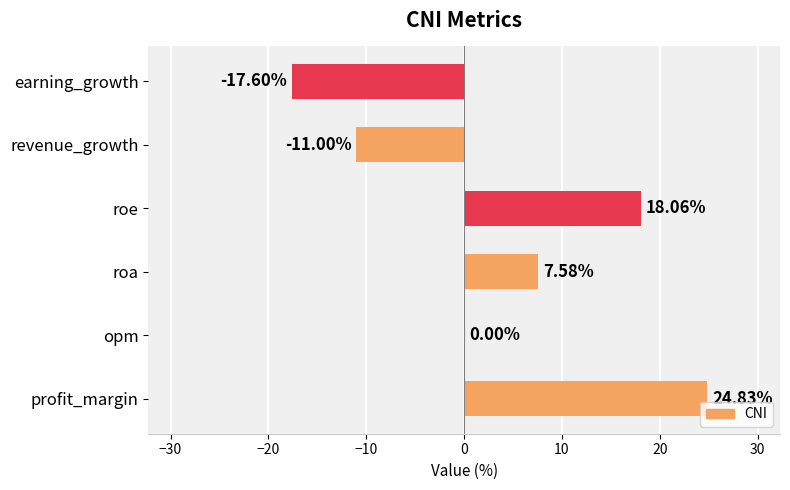

Between profit_margin and opm, which is larger?

profit_margin